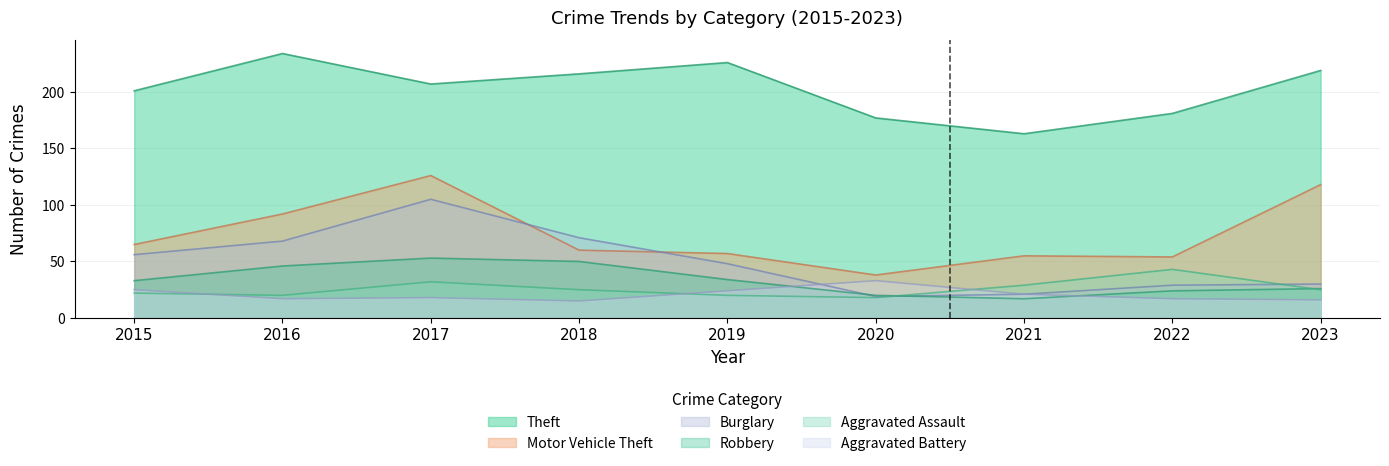

How many lines are shown in the chart?

6